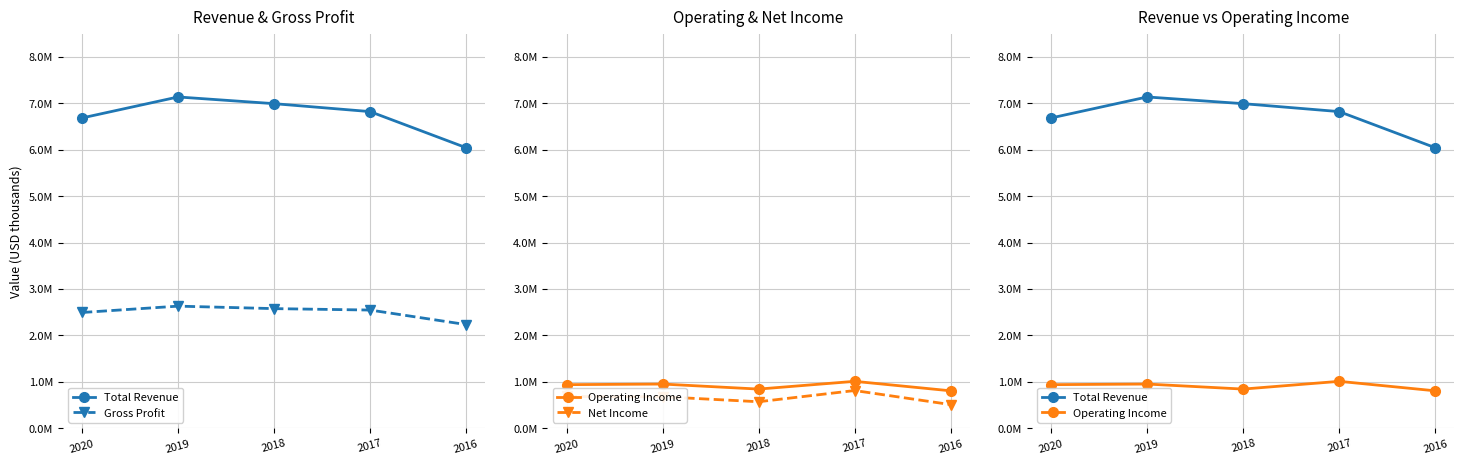

What is the difference between the second highest and second lowest values in the Net Income series?

113200